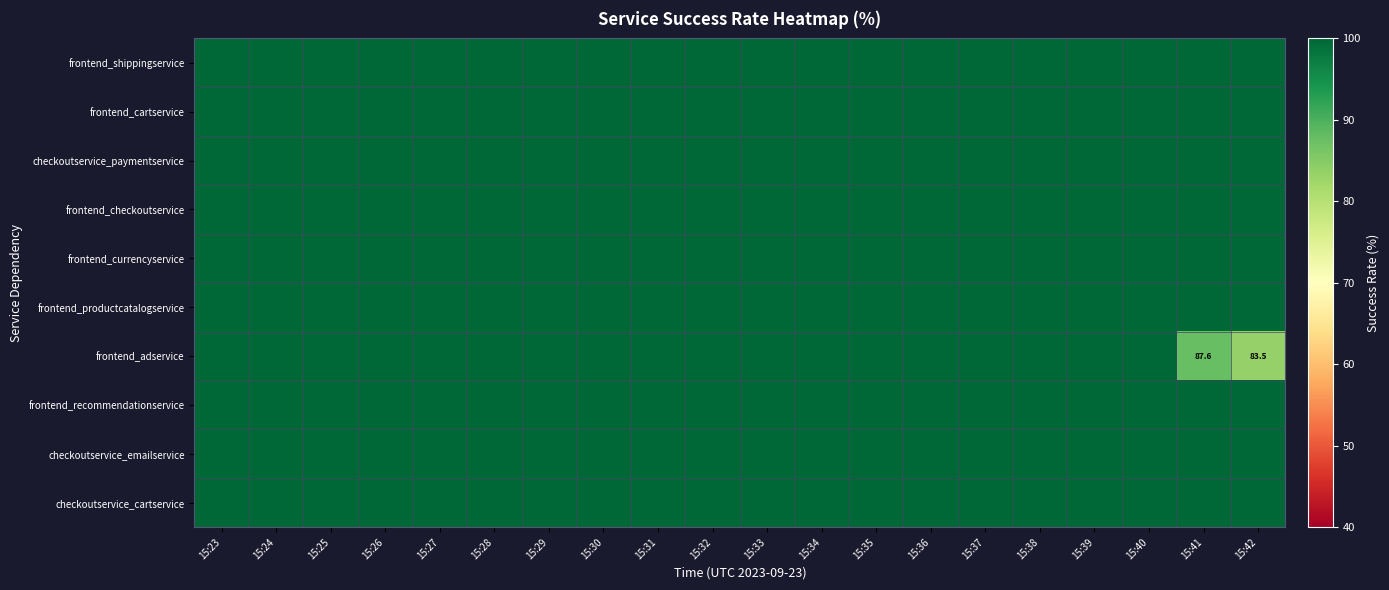

True or false: frontend_adservice has a value of 87.6 at 15:41.

True